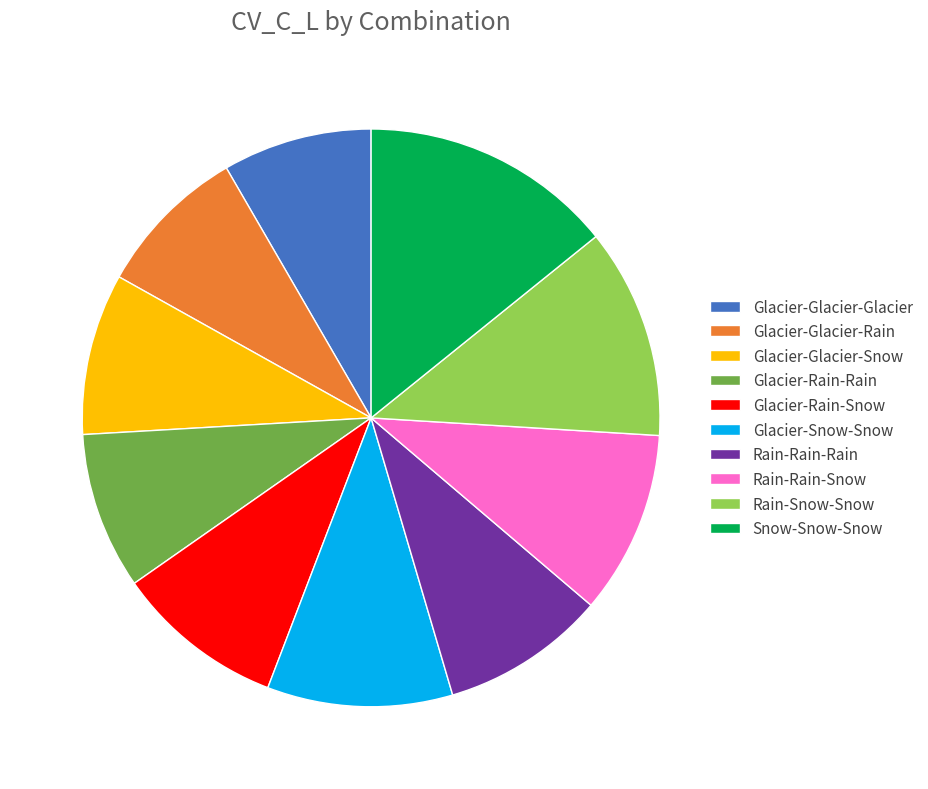

Combined, do Glacier-Glacier-Glacier and Rain-Snow-Snow account for over 50%?

No